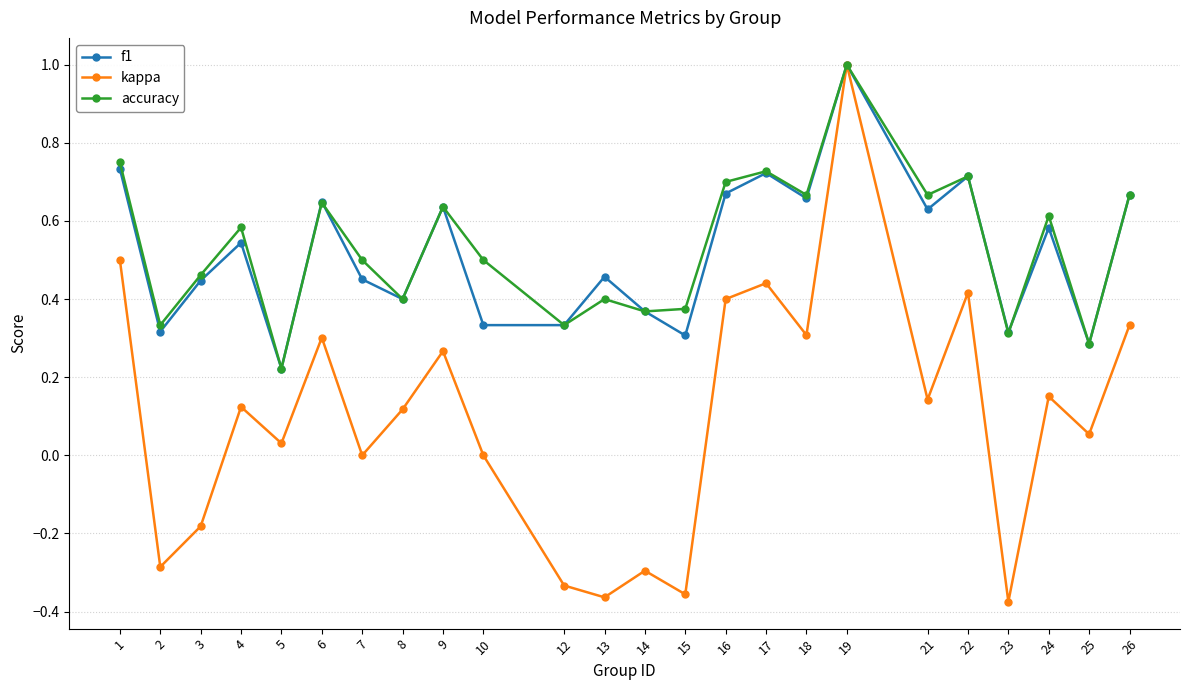

At which category does kappa reach its first local peak?

4